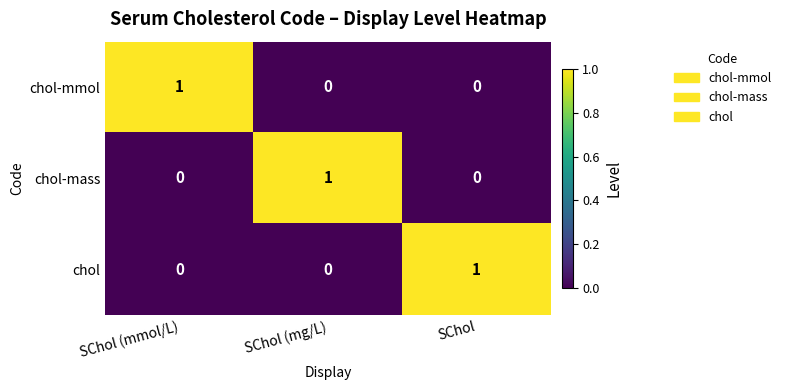

Reading left to right, list all the values displayed in this chart.

chol-mmol: SChol (mmol/L)=1	SChol (mg/L)=0	SChol=0
chol-mass: SChol (mmol/L)=0	SChol (mg/L)=1	SChol=0
chol: SChol (mmol/L)=0	SChol (mg/L)=0	SChol=1